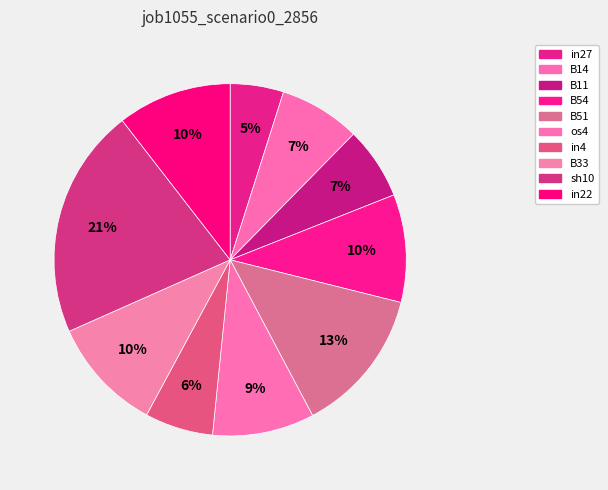

To the nearest percent, what is the difference between the largest and smallest slice percentages?

16%